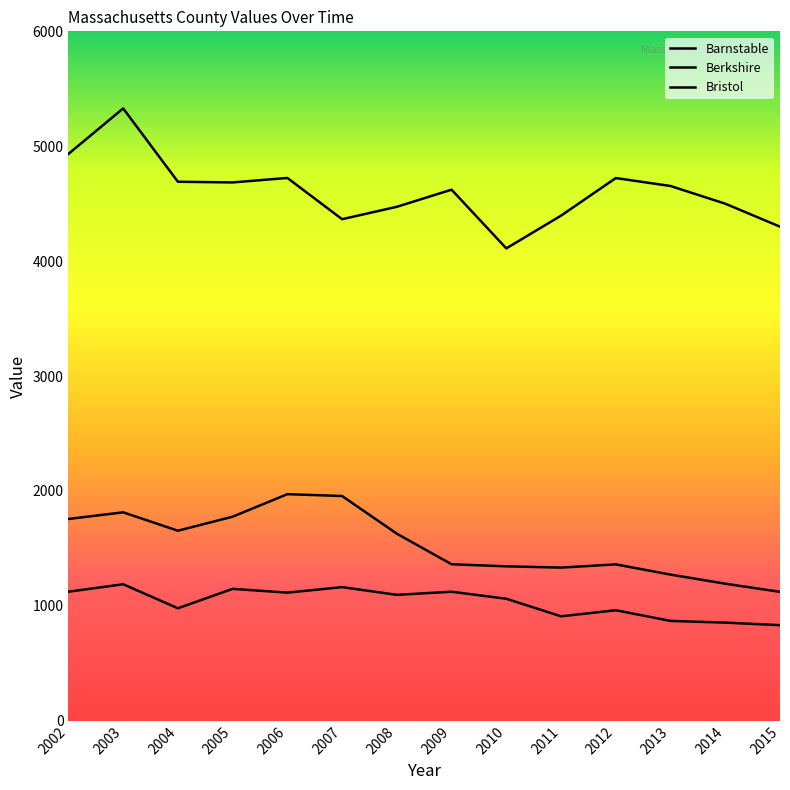

Is this an area chart (filled region under the line)?

No